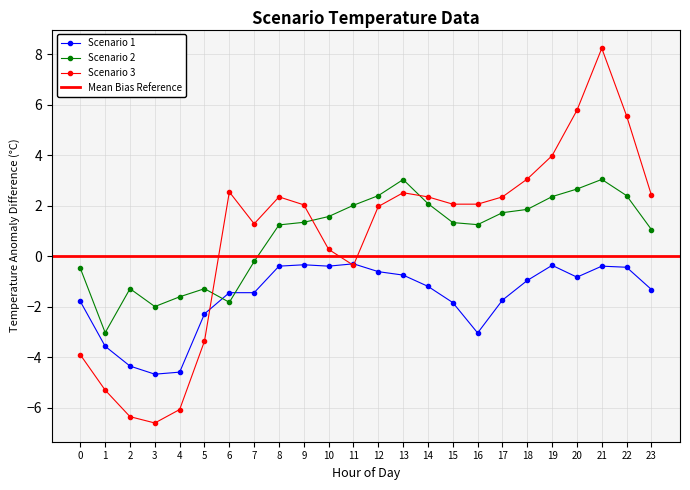

What is the highest value of the Scenario 3 series?

8.2